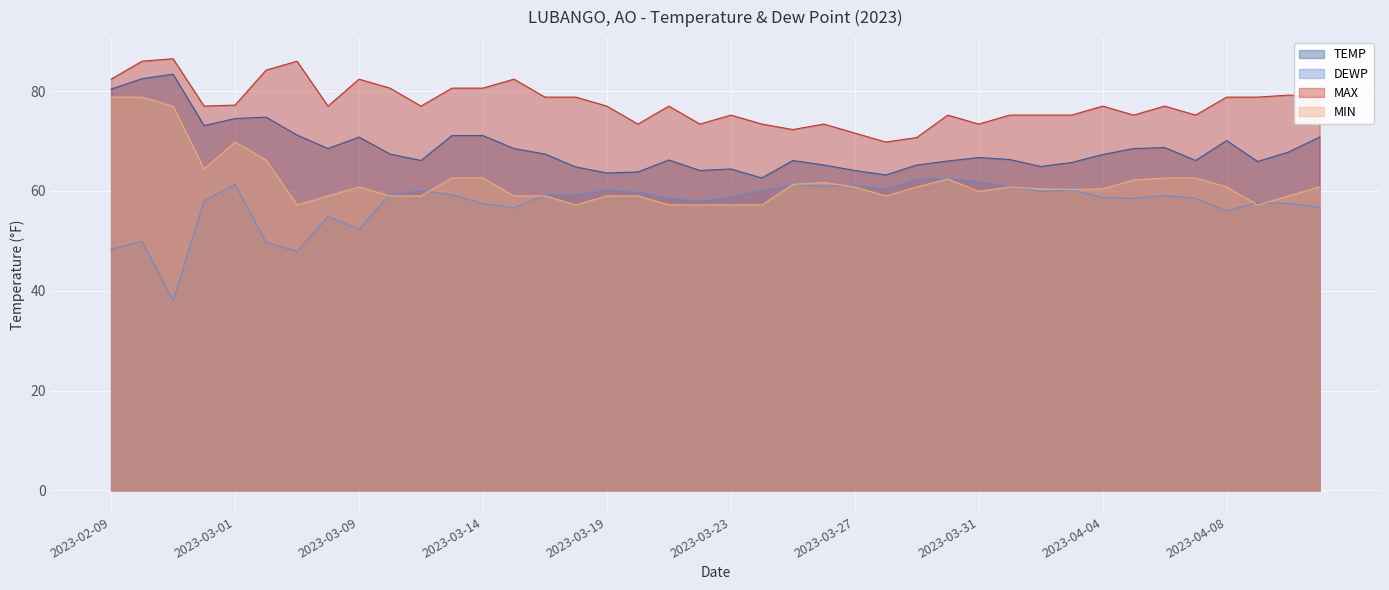

True or false: TEMP has more than 2 interior local peaks.

True